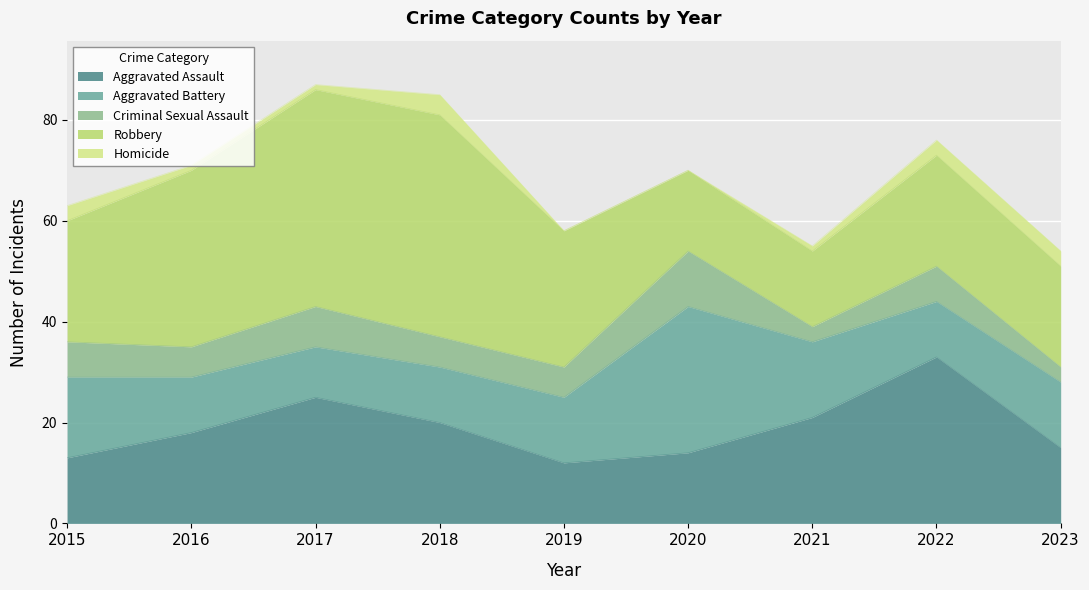

How many interior local valleys does the Criminal Sexual Assault series have?

2